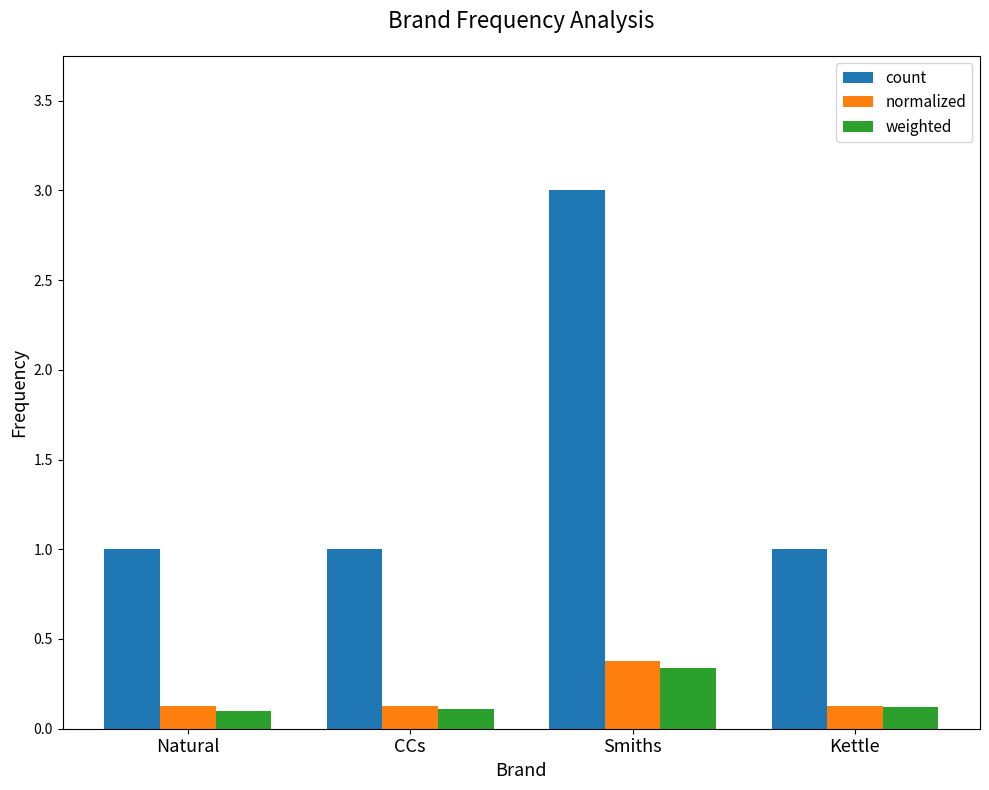

Is the value of normalized at Smiths greater than the value of count at Kettle?

No